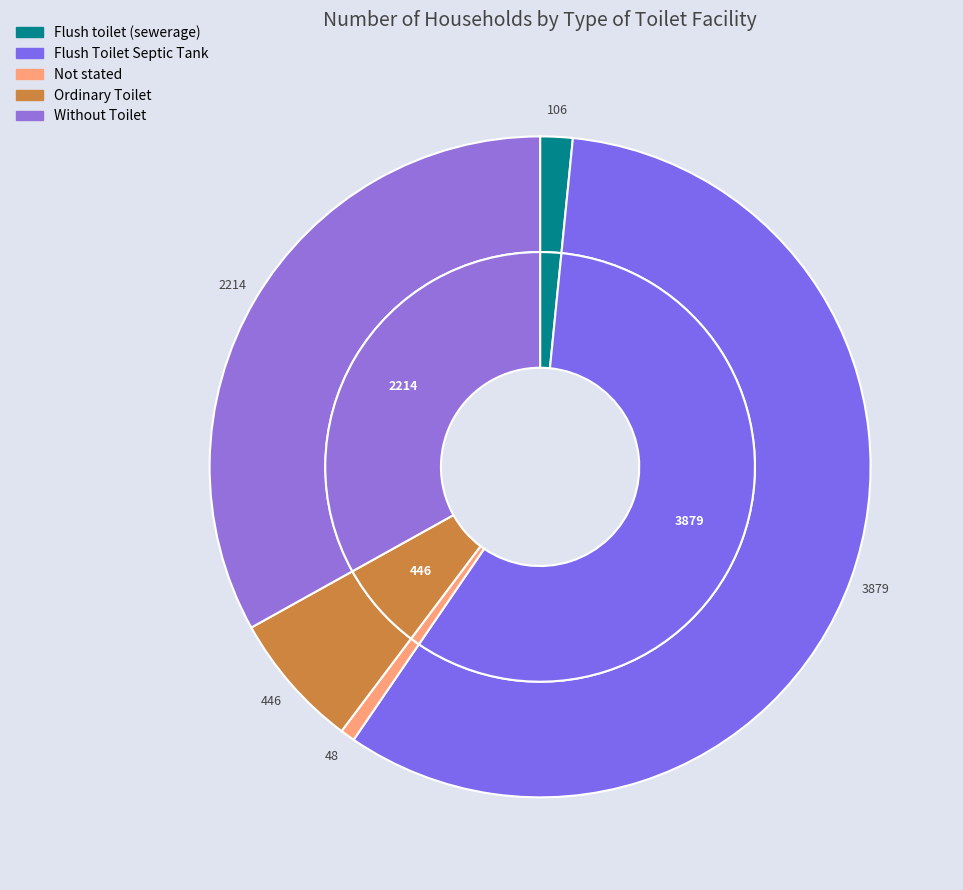

True or false: Ordinary Toilet accounts for 21% of the total.

False